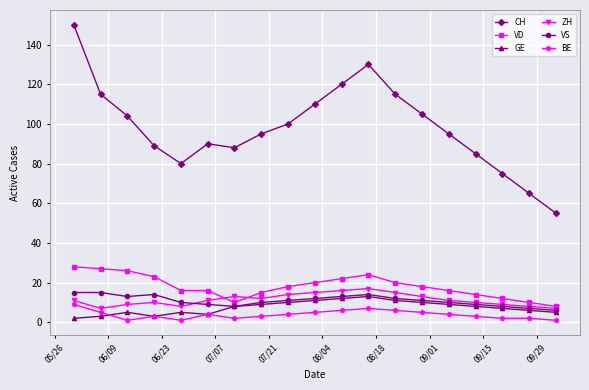

True or false: CH and VS intersect in this chart.

False